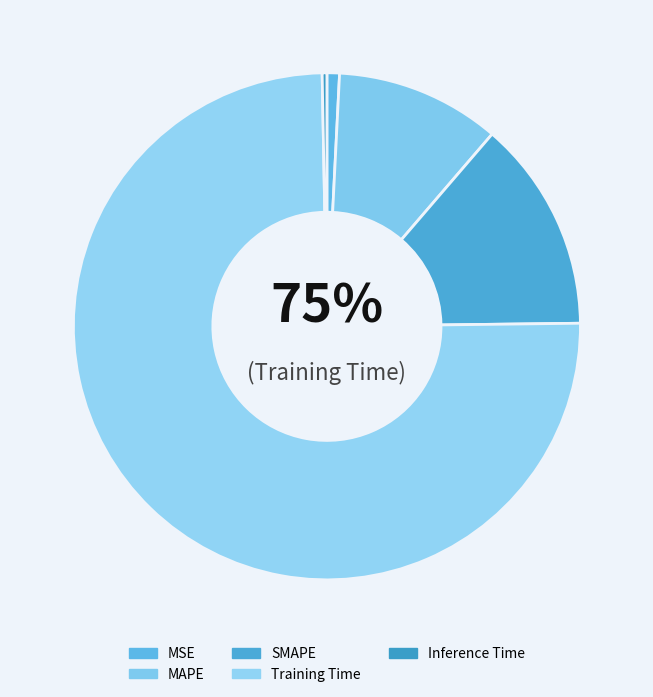

Is it true that MAPE is 11% of the pie?

True